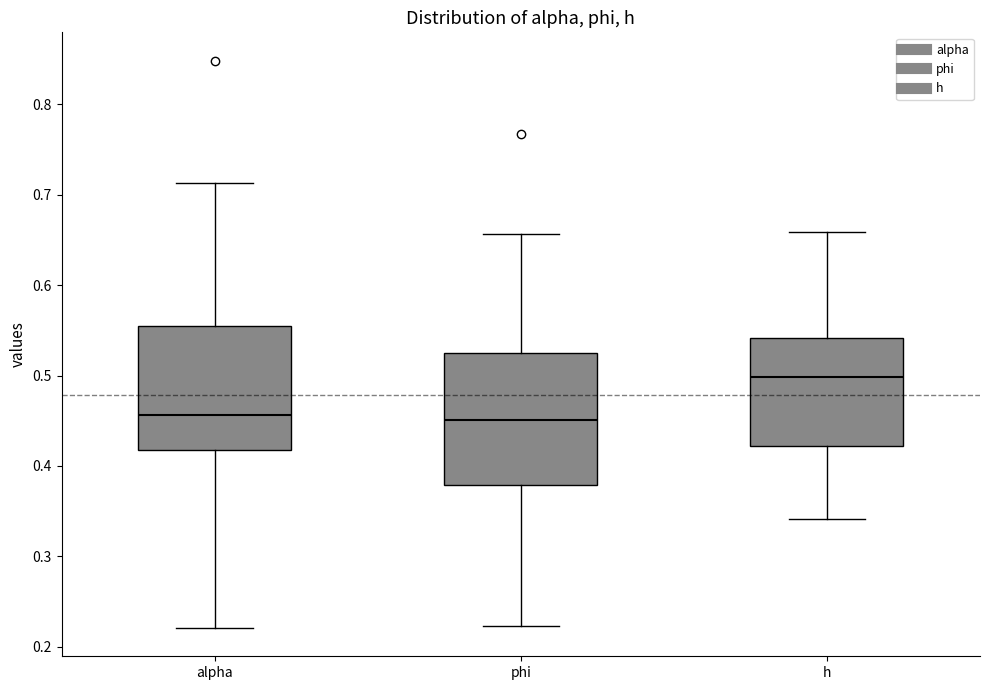

Which box has the highest median line?

h